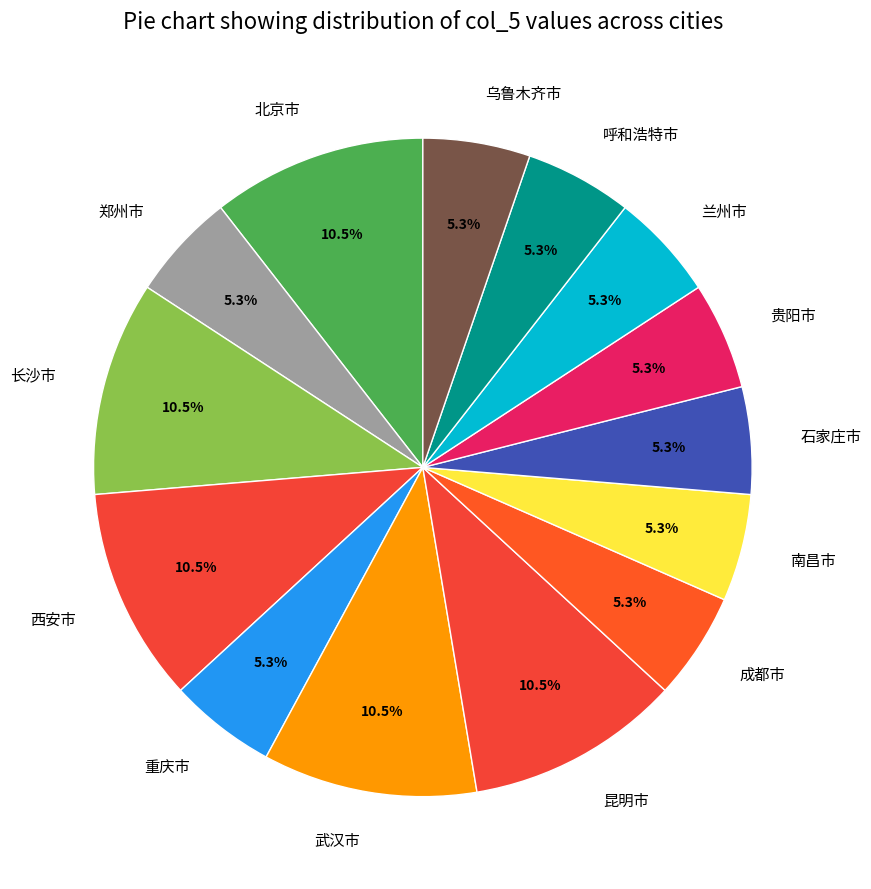

Approximately how many times larger is the value at 西安市 compared to 昆明市?

1.0